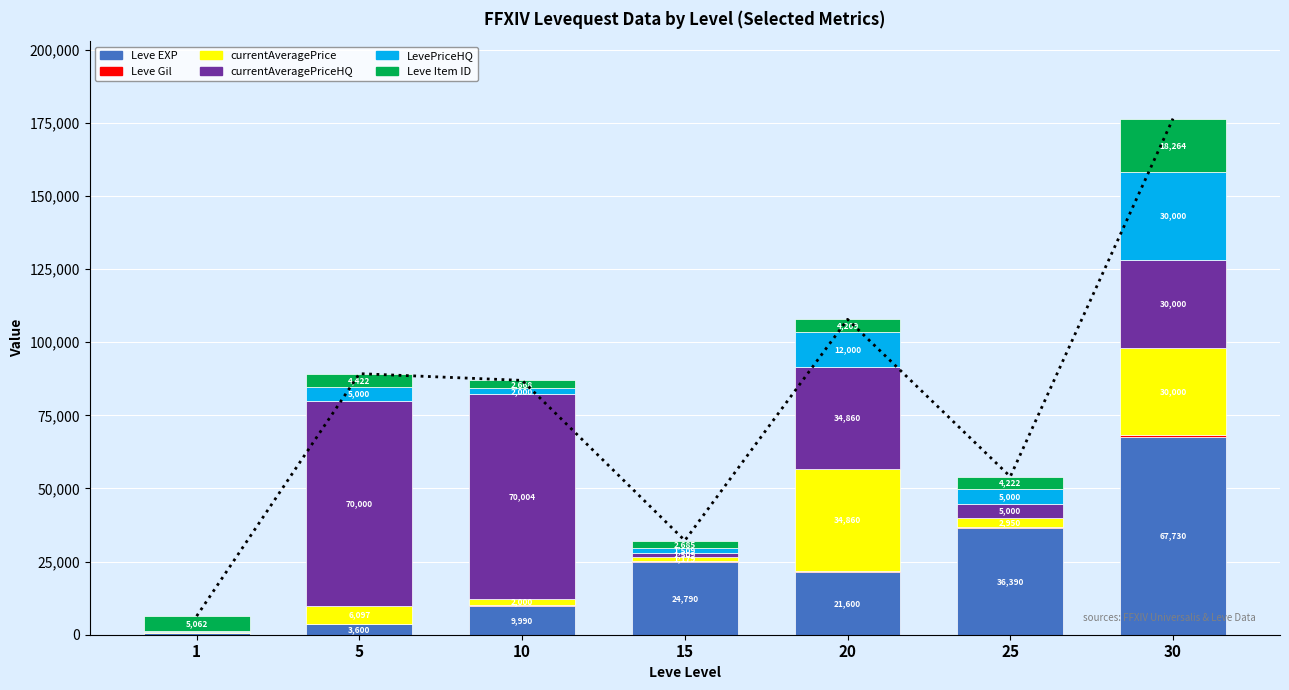

At which category is the sum across all series the highest?

30